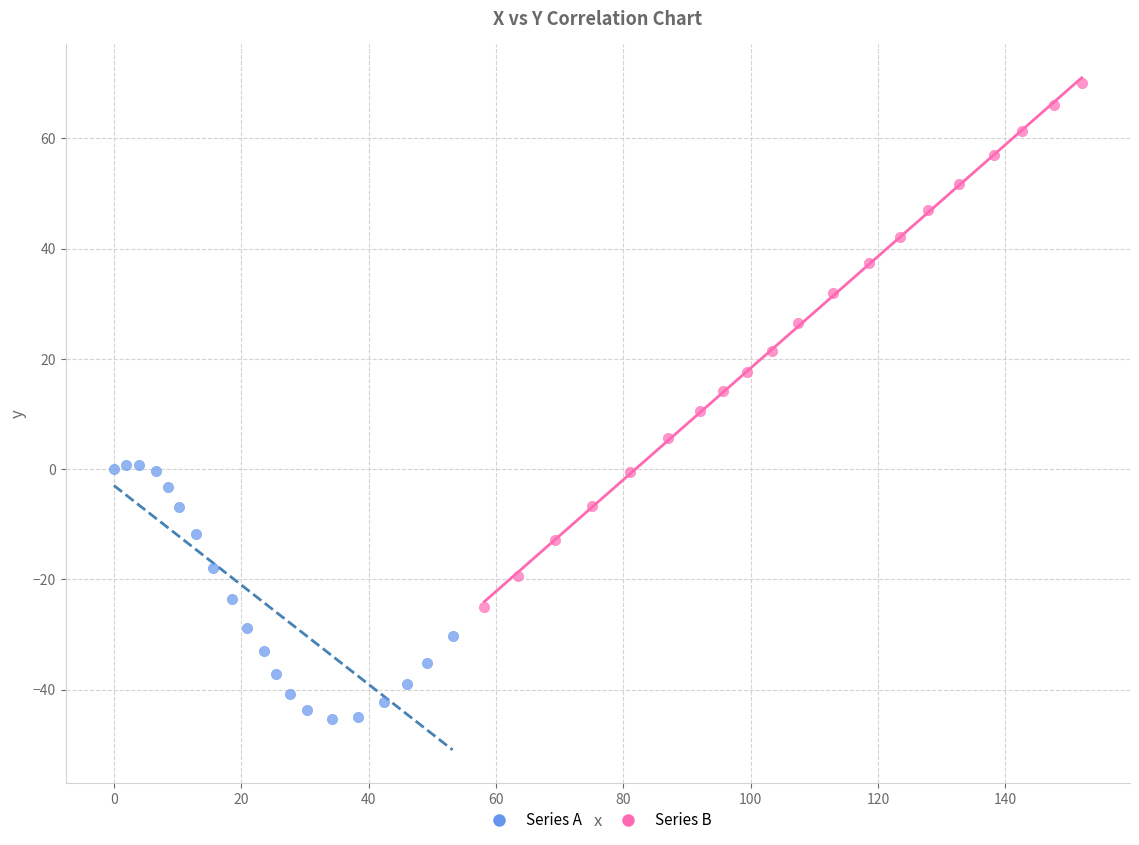

Which series contains the lowest Y value?

Series A